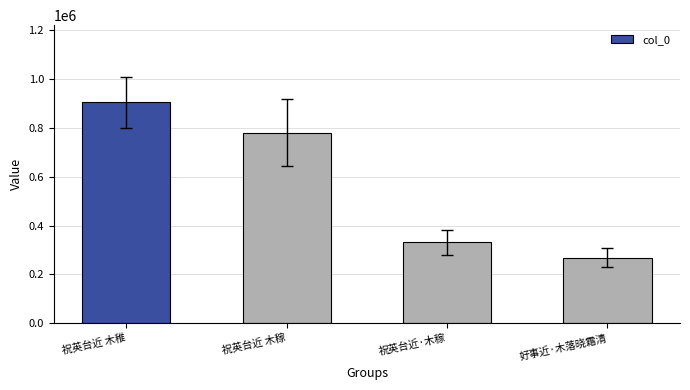

What is the greatest value displayed?

903555